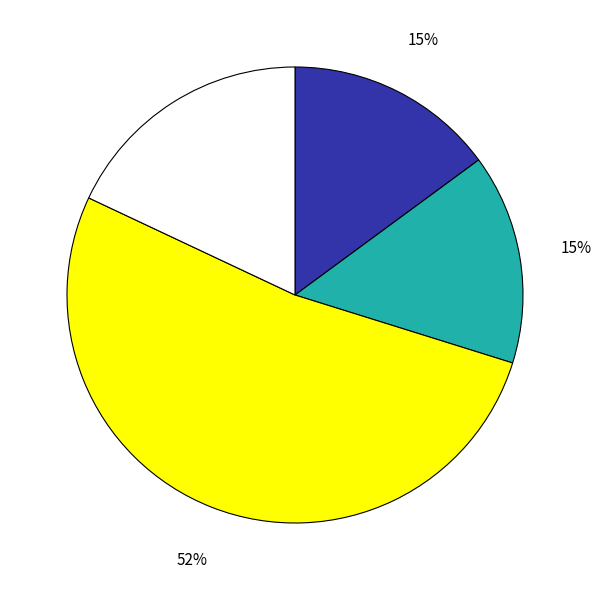

Does any single category account for the majority?

Yes